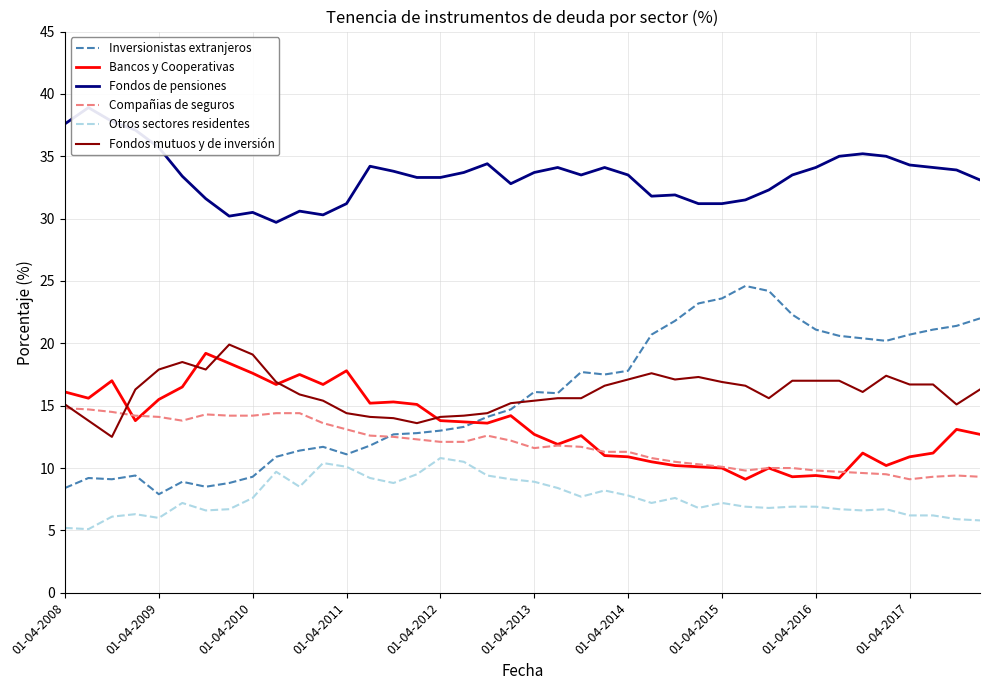

Reading left to right, extract all data points from this chart.

Inversionistas extranjeros: 8.4	9.2	9.1	9.4	7.9	8.9	8.5	8.8	9.3	10.9	11.4	11.7	11.1	11.8	12.7	12.8	13.0	13.3	14.1	14.7	16.1	16.0	17.7	17.5	17.8	20.7	21.8	23.2	23.6	24.6	24.2	22.3	21.1	20.6	20.4	20.2	20.7	21.1	21.4	22.0
Bancos y Cooperativas: 16.1	15.6	17.0	13.8	15.5	16.5	19.2	18.4	17.6	16.7	17.5	16.7	17.8	15.2	15.3	15.1	13.8	13.7	13.6	14.2	12.7	11.9	12.6	11.0	10.9	10.5	10.2	10.1	10.0	9.1	10.0	9.3	9.4	9.2	11.2	10.2	10.9	11.2	13.1	12.7
Fondos de pensiones: 37.6	38.9	37.8	37.1	35.7	33.4	31.6	30.2	30.5	29.7	30.6	30.3	31.2	34.2	33.8	33.3	33.3	33.7	34.4	32.8	33.7	34.1	33.5	34.1	33.5	31.8	31.9	31.2	31.2	31.5	32.3	33.5	34.1	35.0	35.2	35.0	34.3	34.1	33.9	33.1
Compañias de seguros: 14.8	14.7	14.5	14.2	14.1	13.8	14.3	14.2	14.2	14.4	14.4	13.6	13.1	12.6	12.5	12.3	12.1	12.1	12.6	12.2	11.6	11.8	11.7	11.3	11.3	10.8	10.5	10.3	10.1	9.8	10.0	10.0	9.8	9.7	9.6	9.5	9.1	9.3	9.4	9.3
Otros sectores residentes: 5.2	5.1	6.1	6.3	6.0	7.2	6.6	6.7	7.6	9.7	8.5	10.4	10.1	9.2	8.8	9.5	10.8	10.5	9.4	9.1	8.9	8.4	7.7	8.2	7.8	7.2	7.6	6.8	7.2	6.9	6.8	6.9	6.9	6.7	6.6	6.7	6.2	6.2	5.9	5.8
Fondos mutuos y de inversión: 15.1	13.8	12.5	16.3	17.9	18.5	17.9	19.9	19.1	16.9	15.9	15.4	14.4	14.1	14.0	13.6	14.1	14.2	14.4	15.2	15.4	15.6	15.6	16.6	17.1	17.6	17.1	17.3	16.9	16.6	15.6	17.0	17.0	17.0	16.1	17.4	16.7	16.7	15.1	16.3